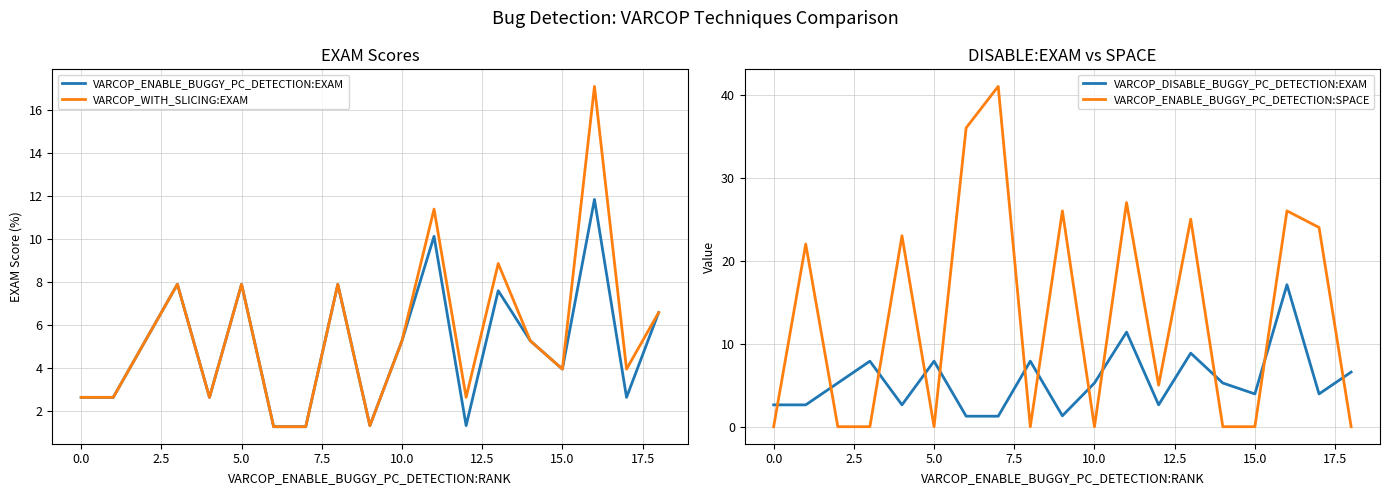

The VARCOP_DISABLE_BUGGY_PC_DETECTION:EXAM series shows 7.9 at 5.0. True or false?

True